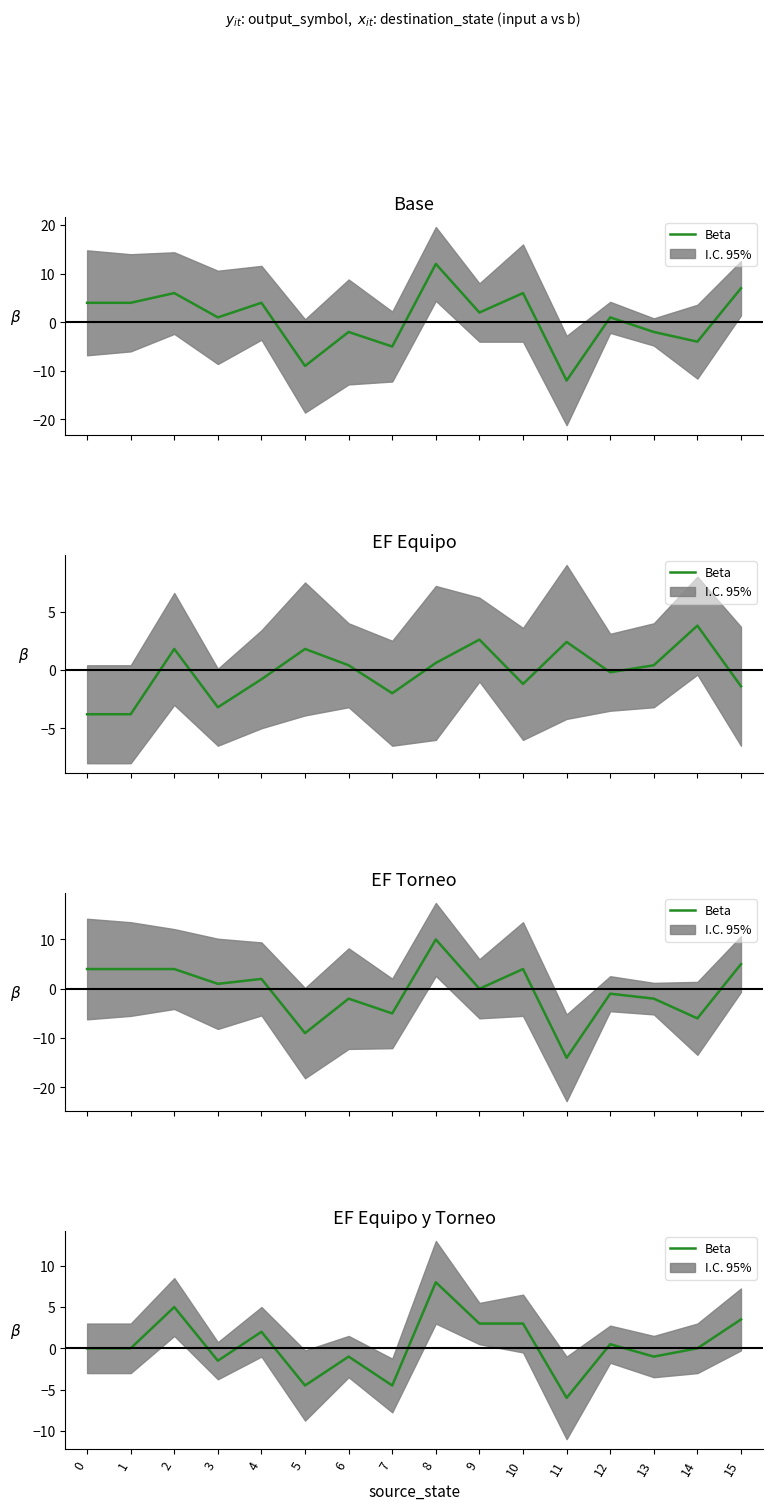

Is it true that the value at 6 is -1.0?

True